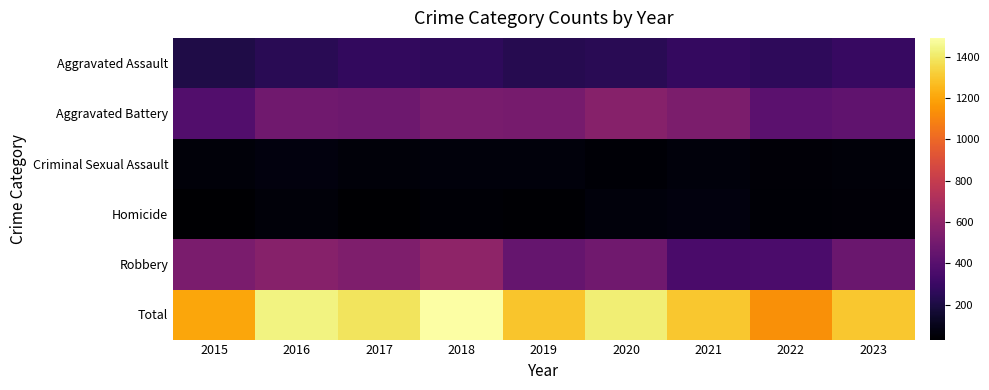

What is the difference between the highest and lowest values at 2023?

1247